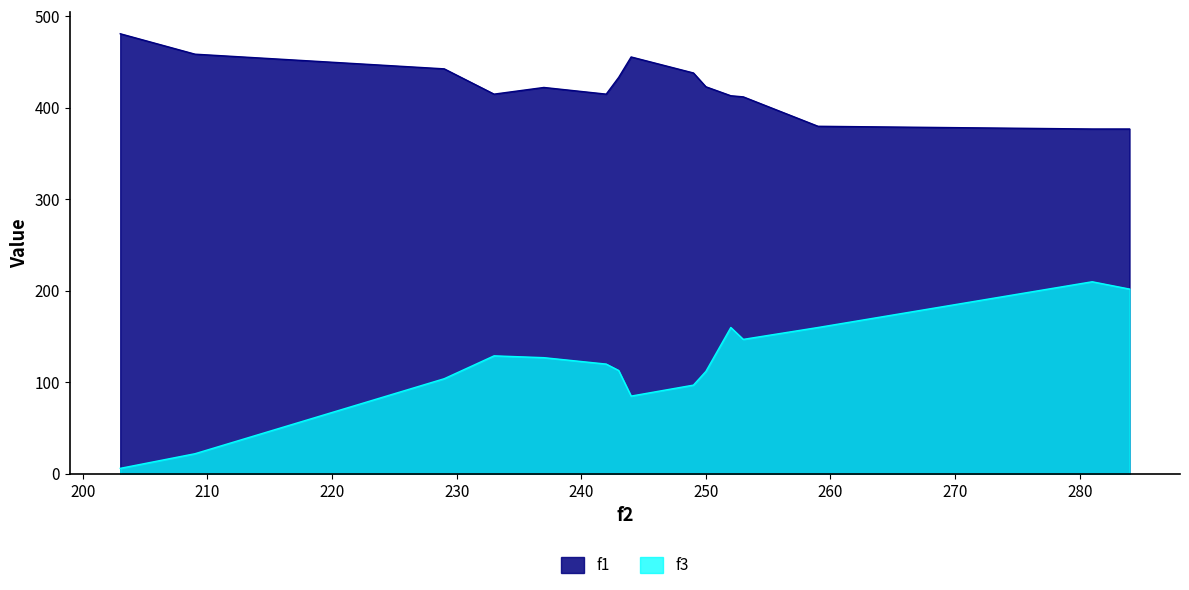

True or false: f1 and f3 cross at least once.

False